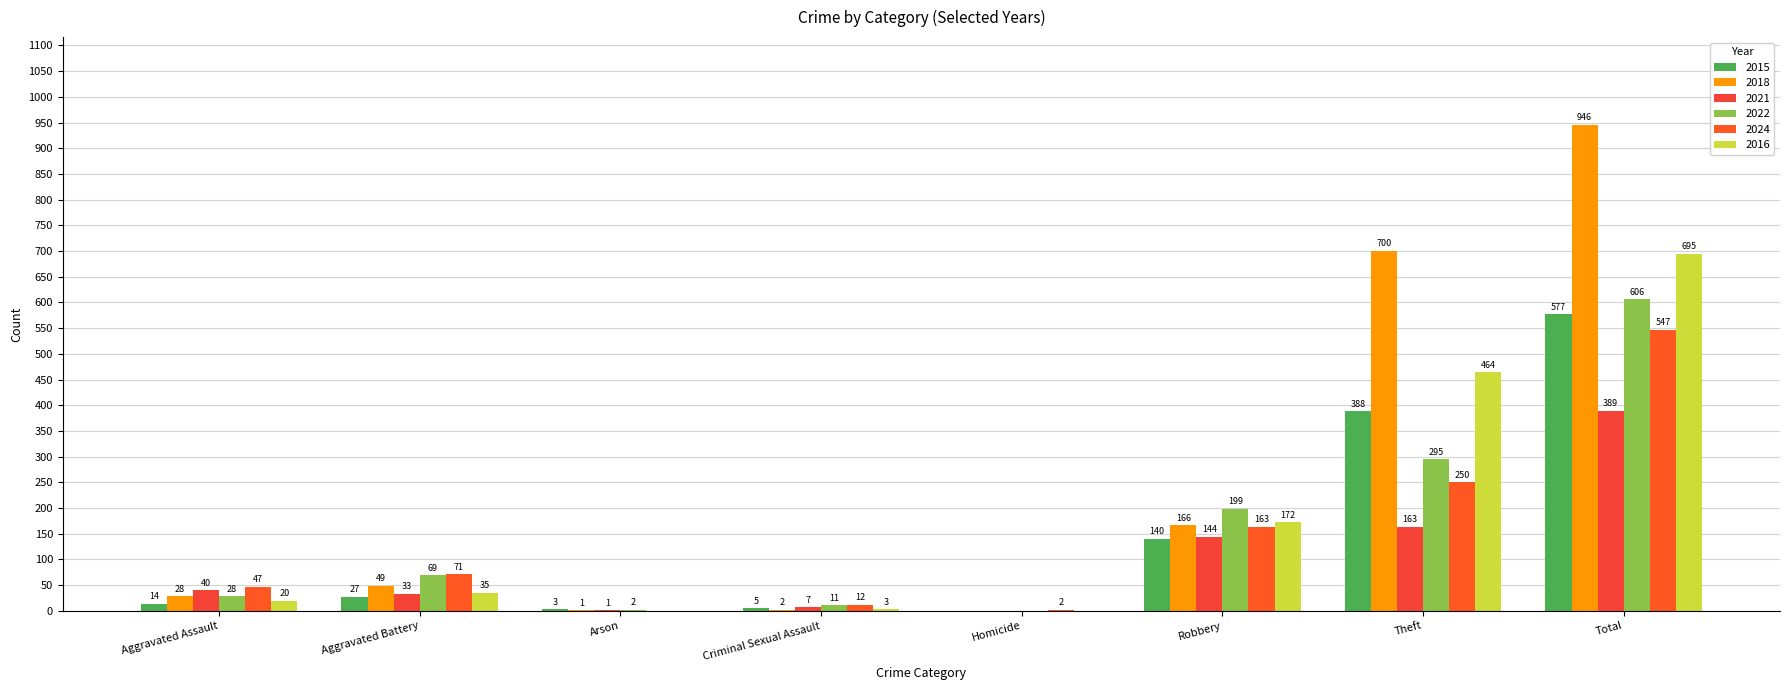

True or false: 2022 has a value of 0 at Homicide.

True